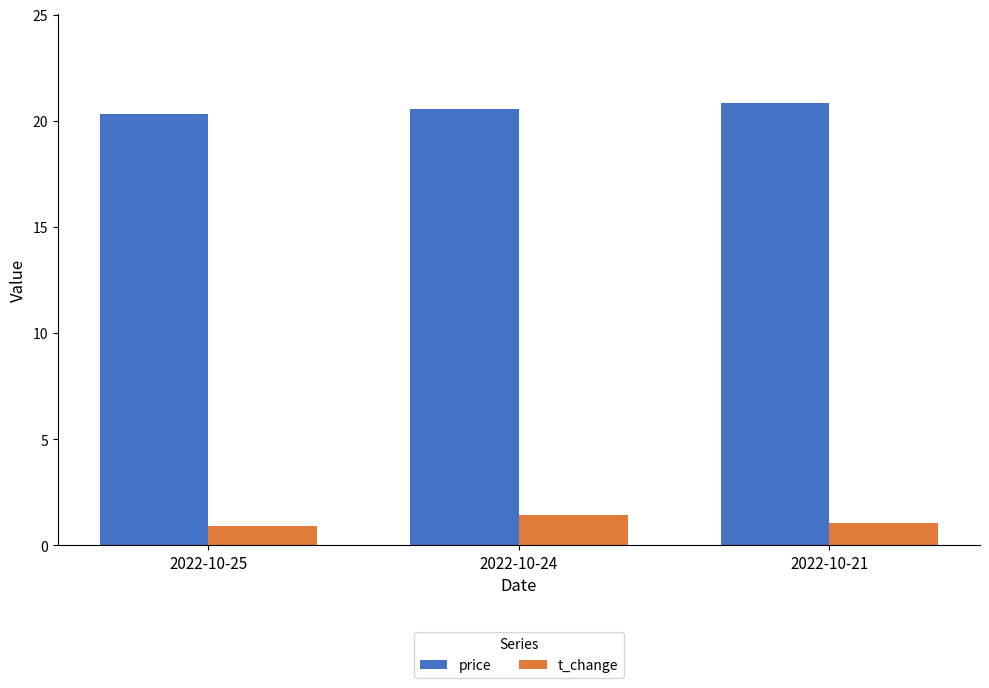

Reading right to left, what are all the values shown in this chart?

price: 20.9	20.6	20.3
t_change: 1.1	1.4	0.9